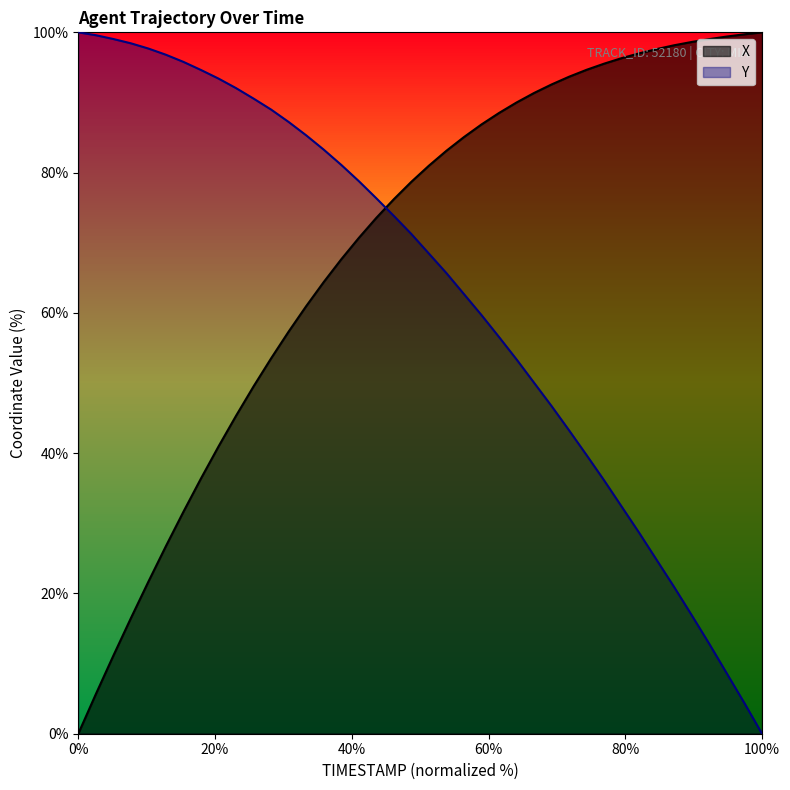

Which series ends up on top after the final intersection of X and Y?

X